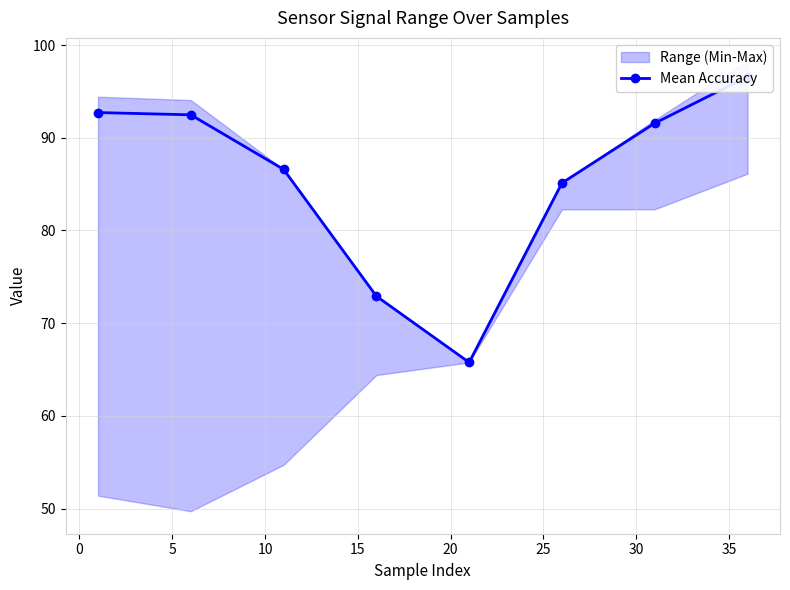

What is the minimum value shown in the chart?

65.8